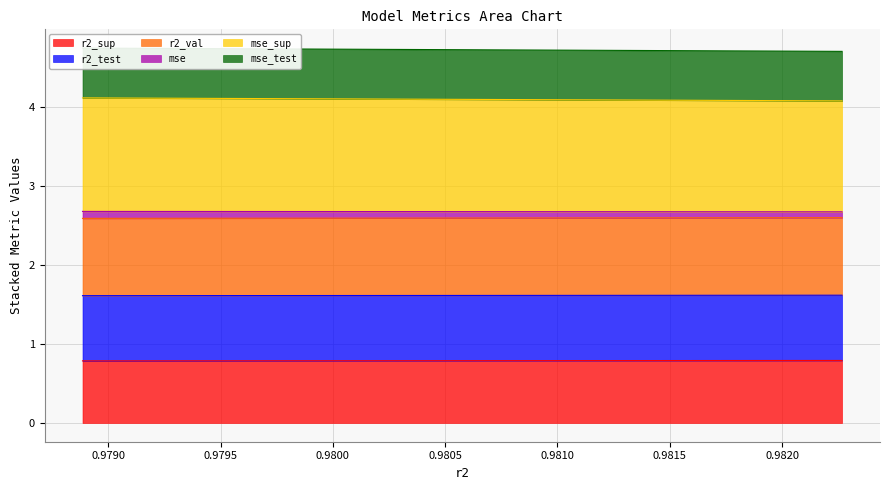

What is the highest value of the r2_sup series?

0.8